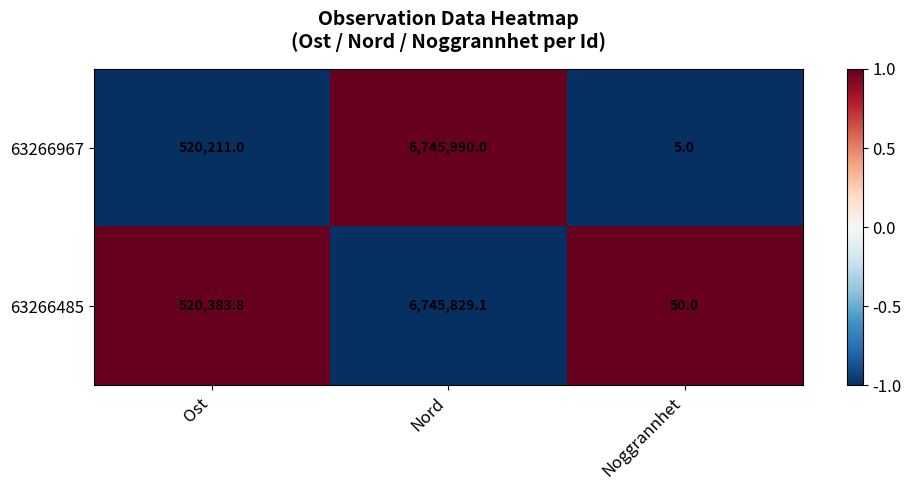

At which category is the sum across all series the highest?

Nord